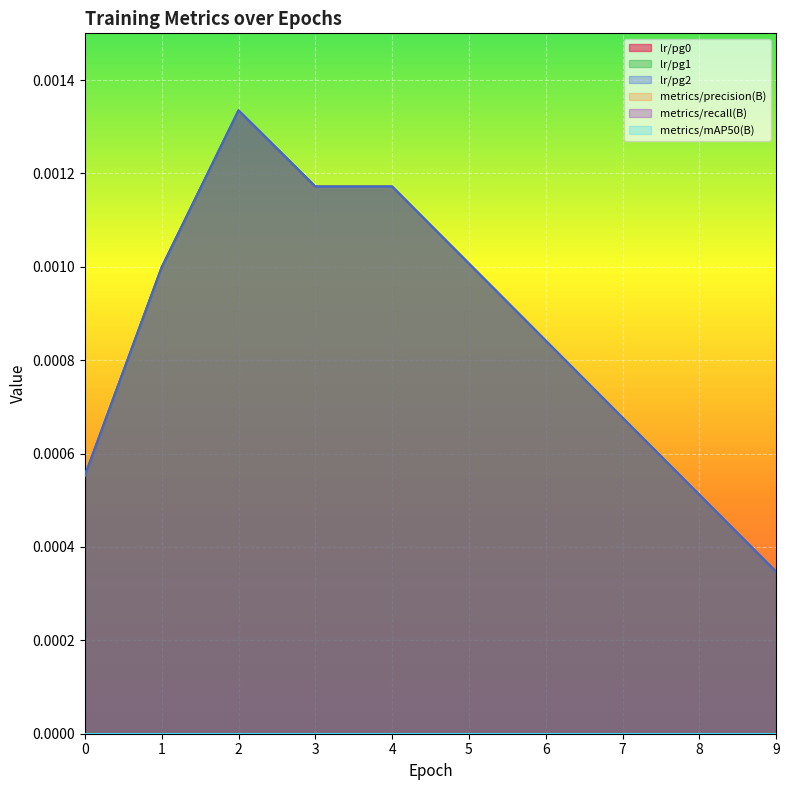

Rank the categories by lr/pg1 value from highest to lowest.

2, 3, 4, 5, 1, 6, 7, 0, 8, 9